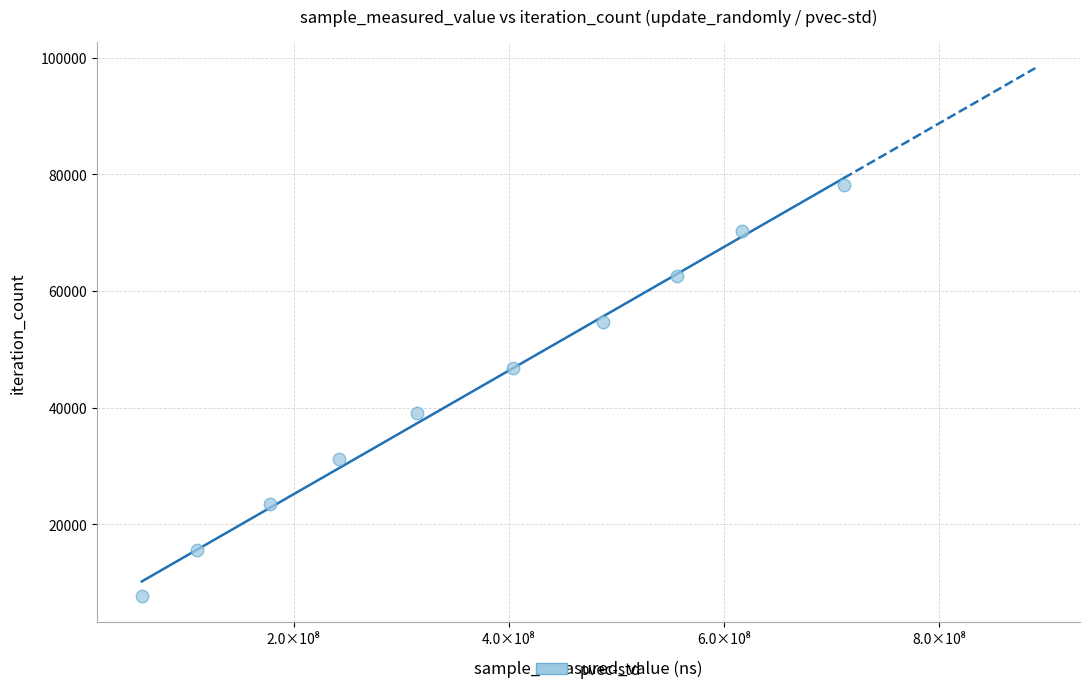

What is the range of X values (max minus min)?

652698027